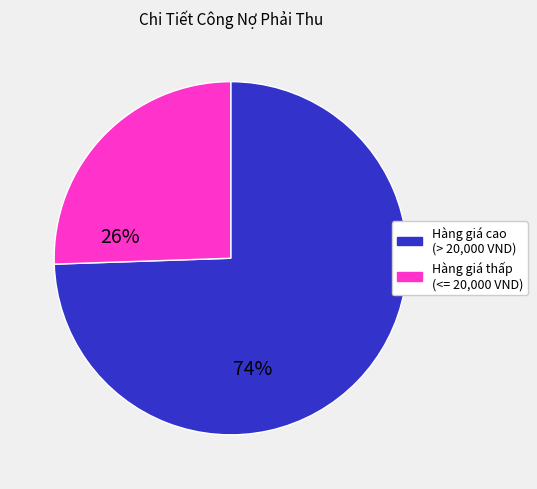

Count the number of slices in the pie.

2